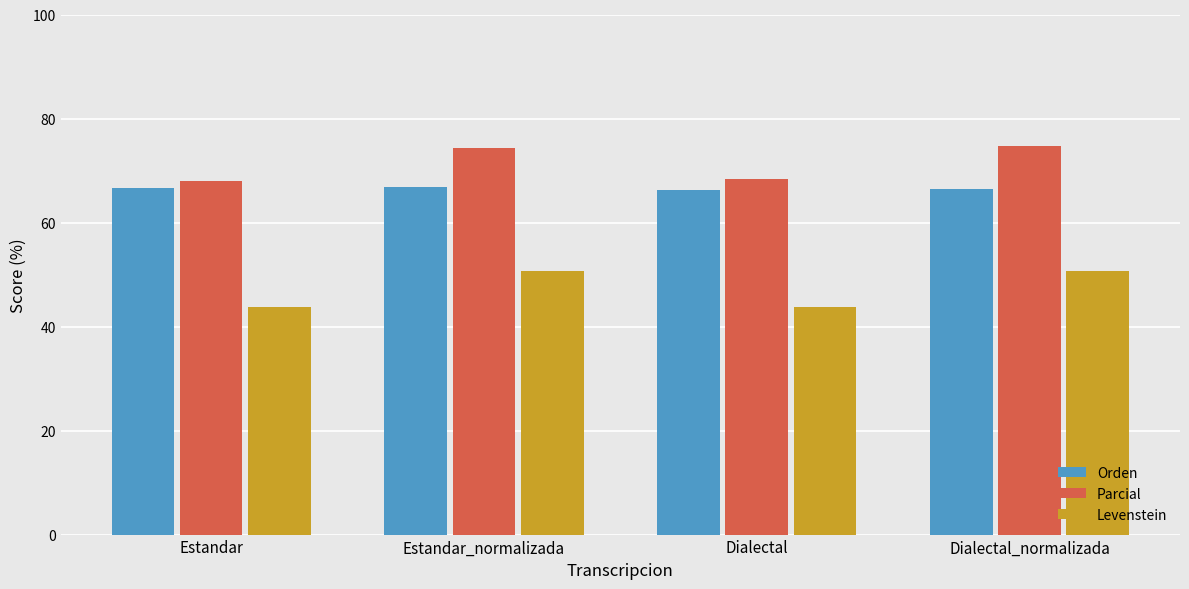

Rank the series by their maximum value, from highest to lowest.

Parcial, Orden, Levenstein